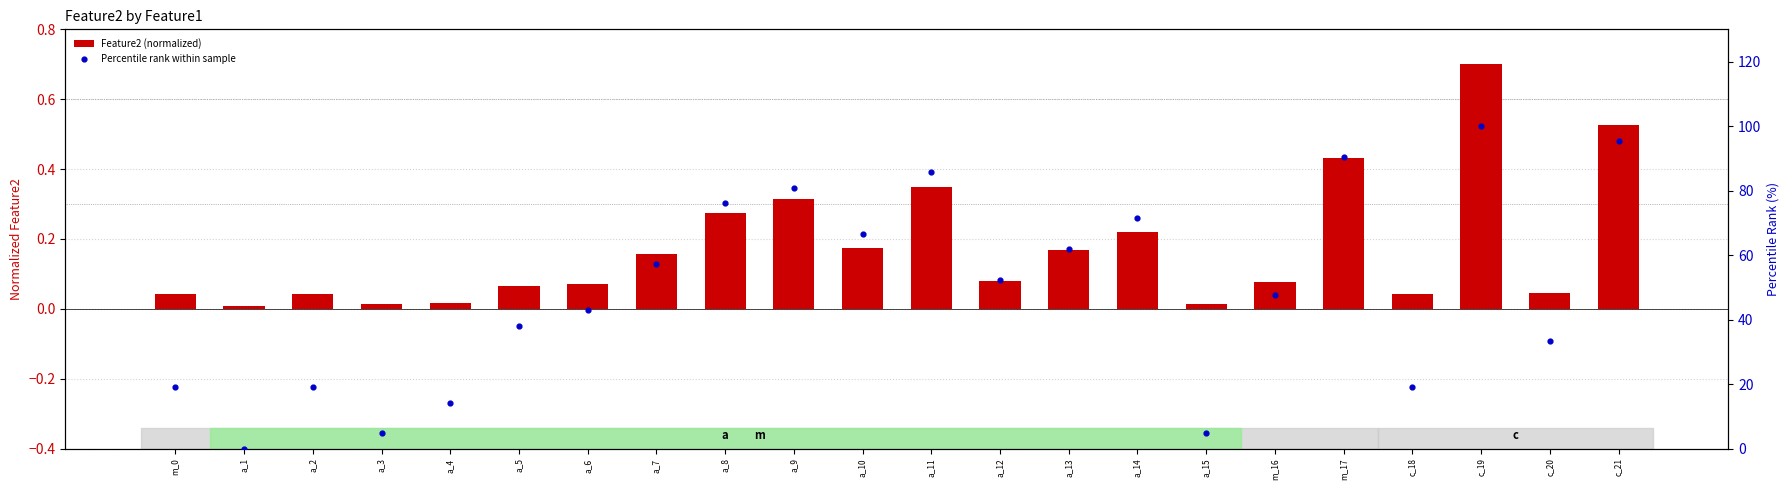

Which series contains the highest Y value?

Percentile rank within sample